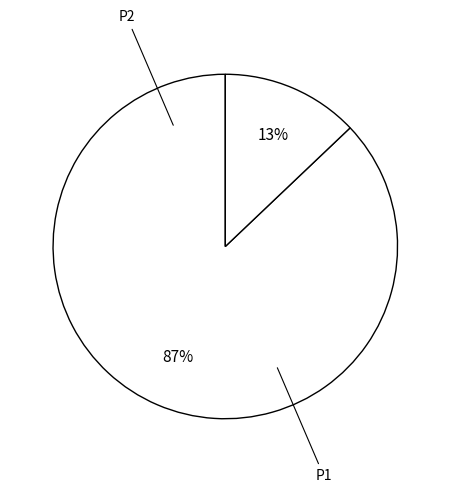

How many slices are in this pie chart?

2